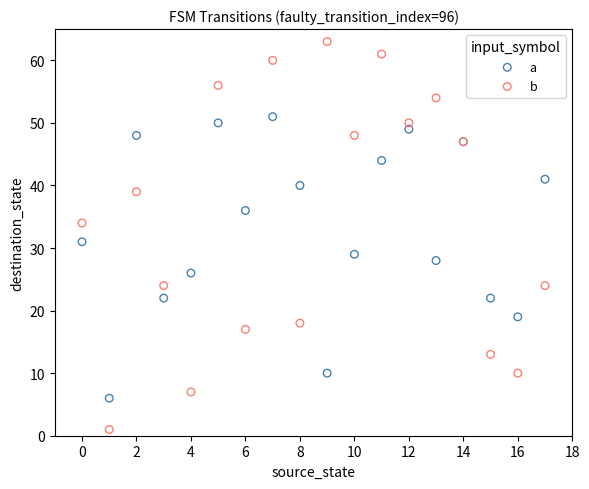

What are all the series names shown in the legend?

a, b